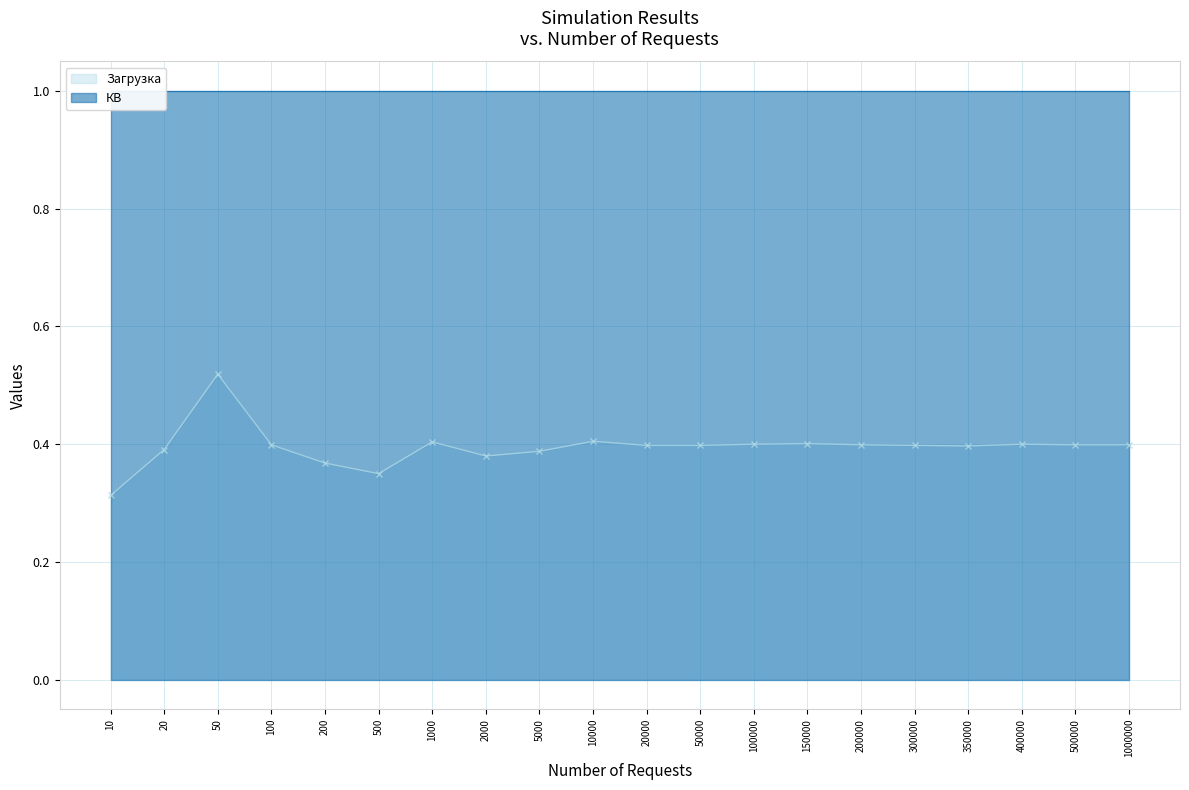

Count the values in the range 0 to 1.

20